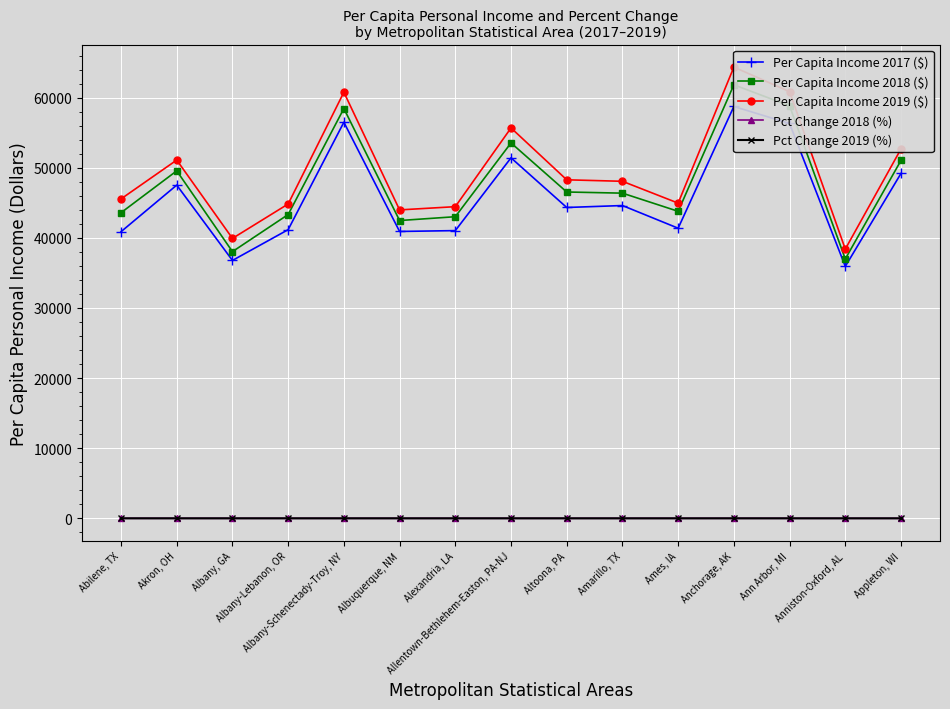

What is the label of the 7th point from the right?

Altoona, PA